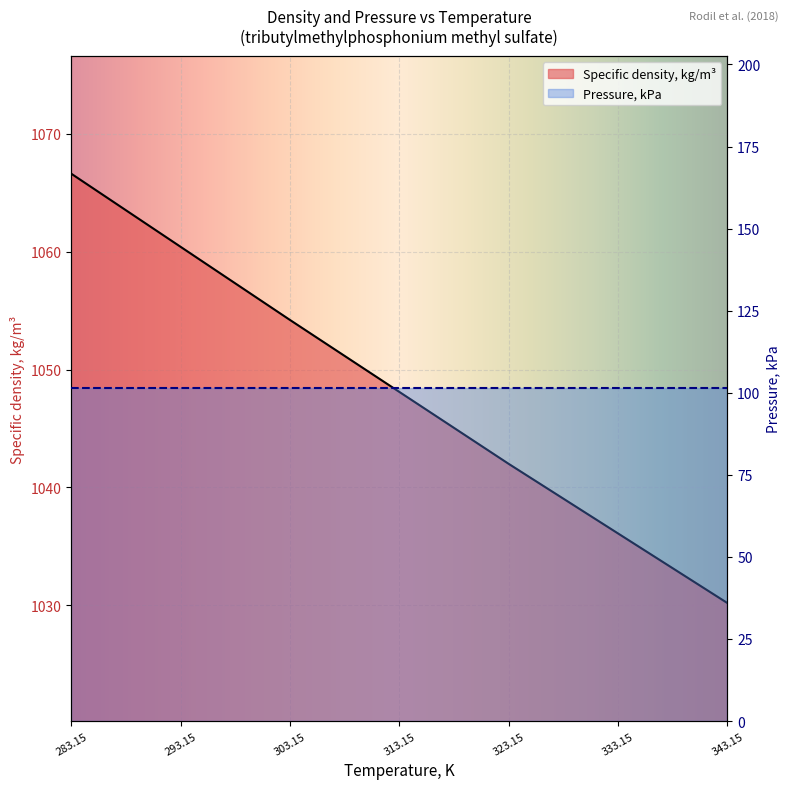

Reading left to right, list all the values displayed in this chart.

1066.6	1060.4	1054.2	1048.1	1042.0	1036.1	1030.2